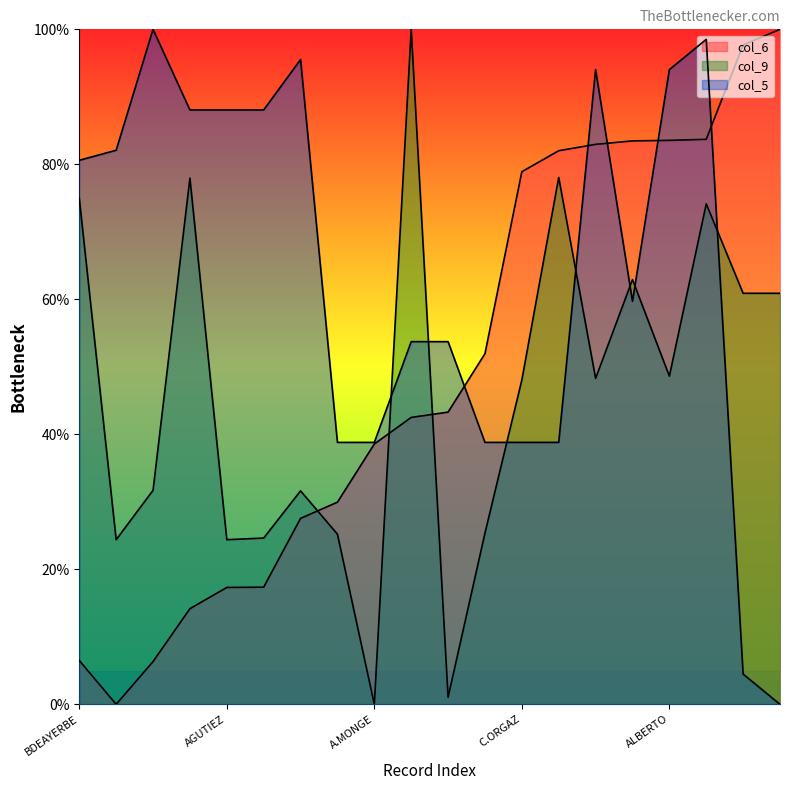

Which series has the largest range (max minus min)?

col_6